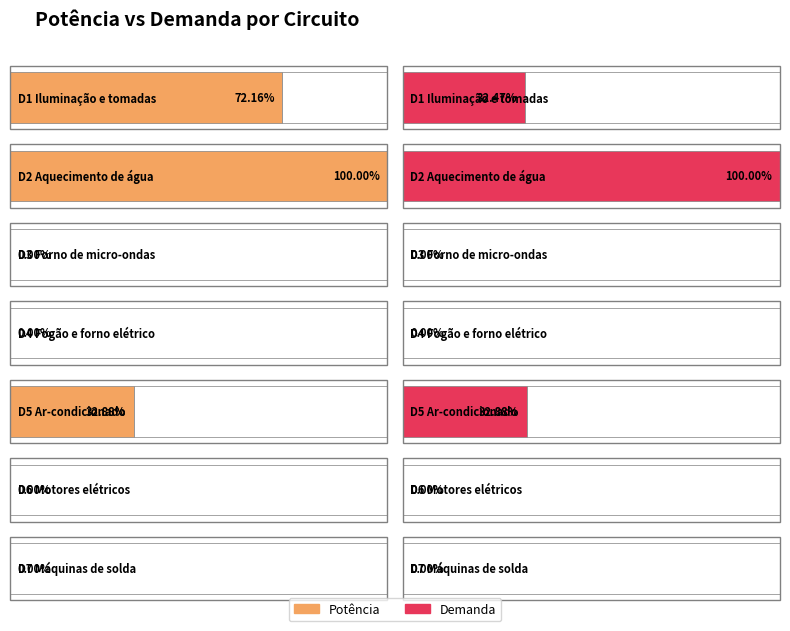

List the series in order of their overall mean, lowest first.

Demanda, Potência